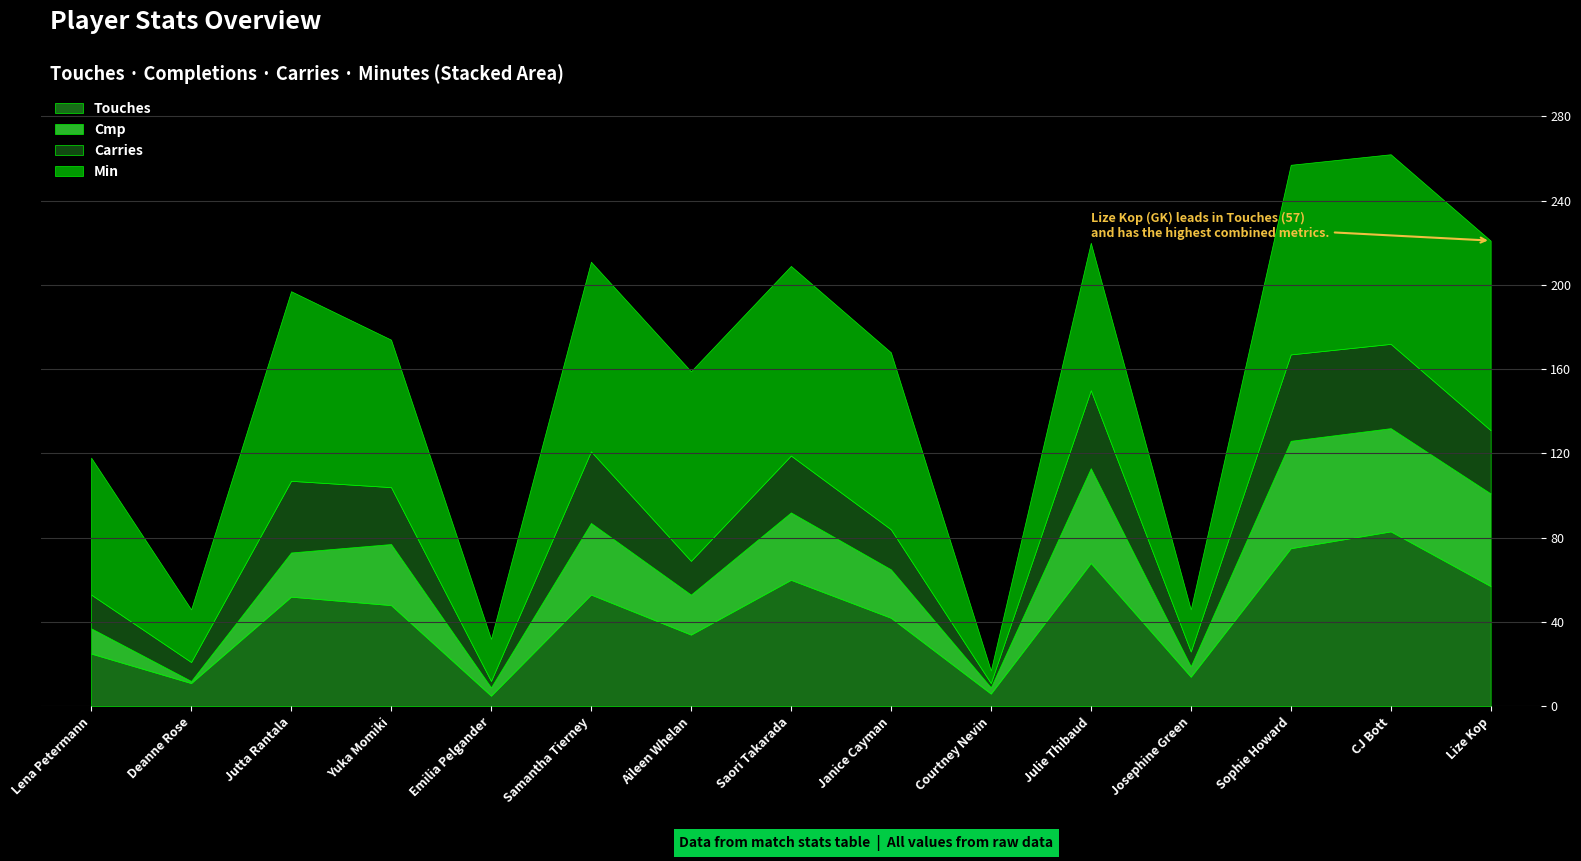

Reading left to right, what are all the values shown in this chart?

Touches: 25	11	52	48	5	53	34	60	42	6	68	14	75	83	57
Cmp: 12	1	21	29	4	34	19	32	23	3	45	5	51	49	44
Carries: 16	9	34	27	3	34	16	27	19	2	37	7	41	40	30
Min: 65	25	90	70	20	90	90	90	84	6	70	20	90	90	90